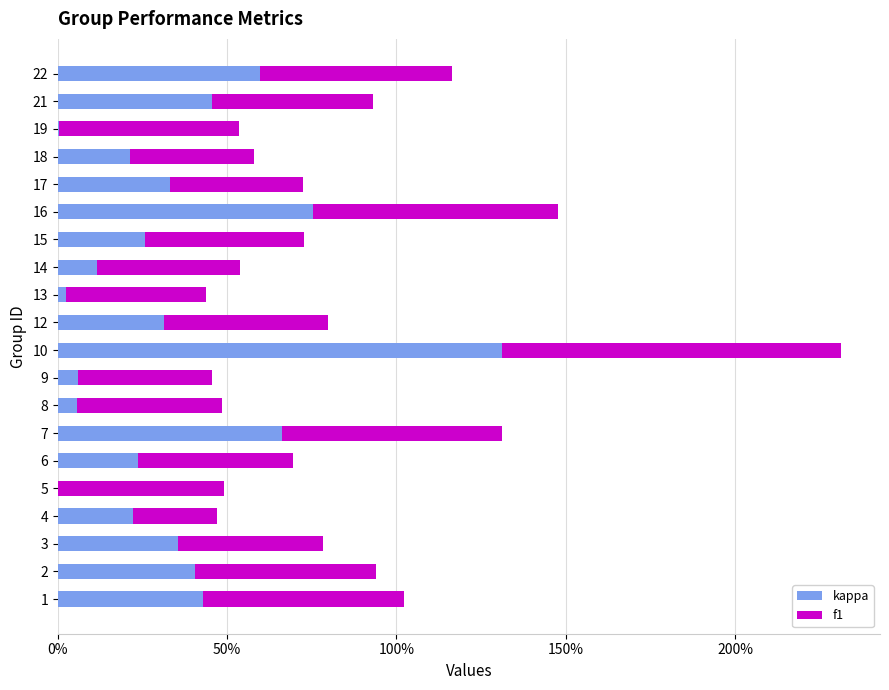

What are all the series names shown in the legend?

kappa, f1